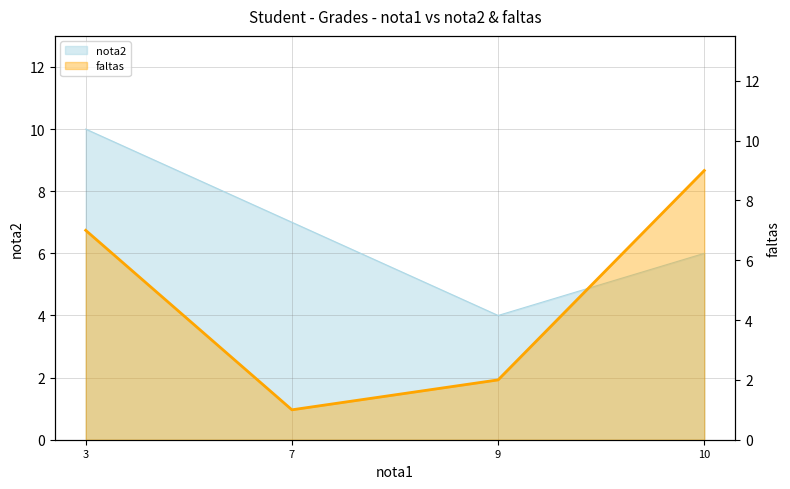

Which category has the lowest value across all series?

7